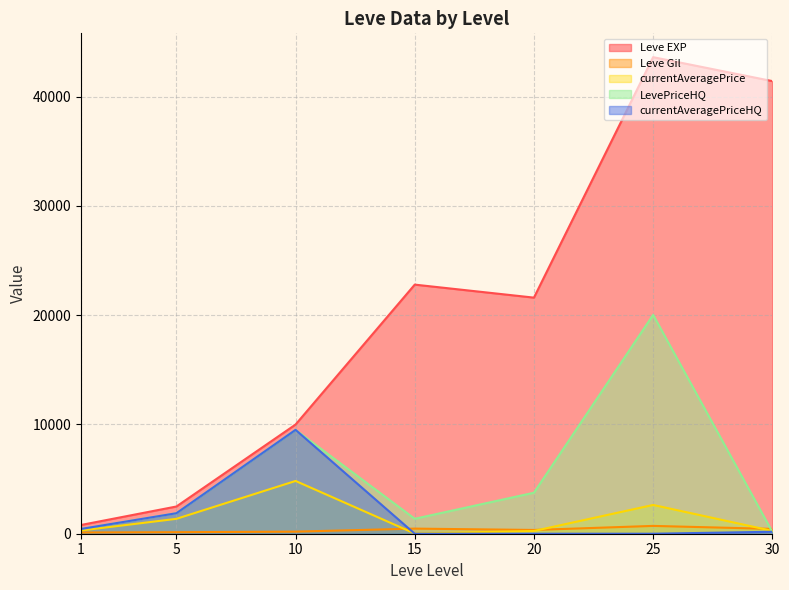

At how many categories does at least one series exceed 7299?

5